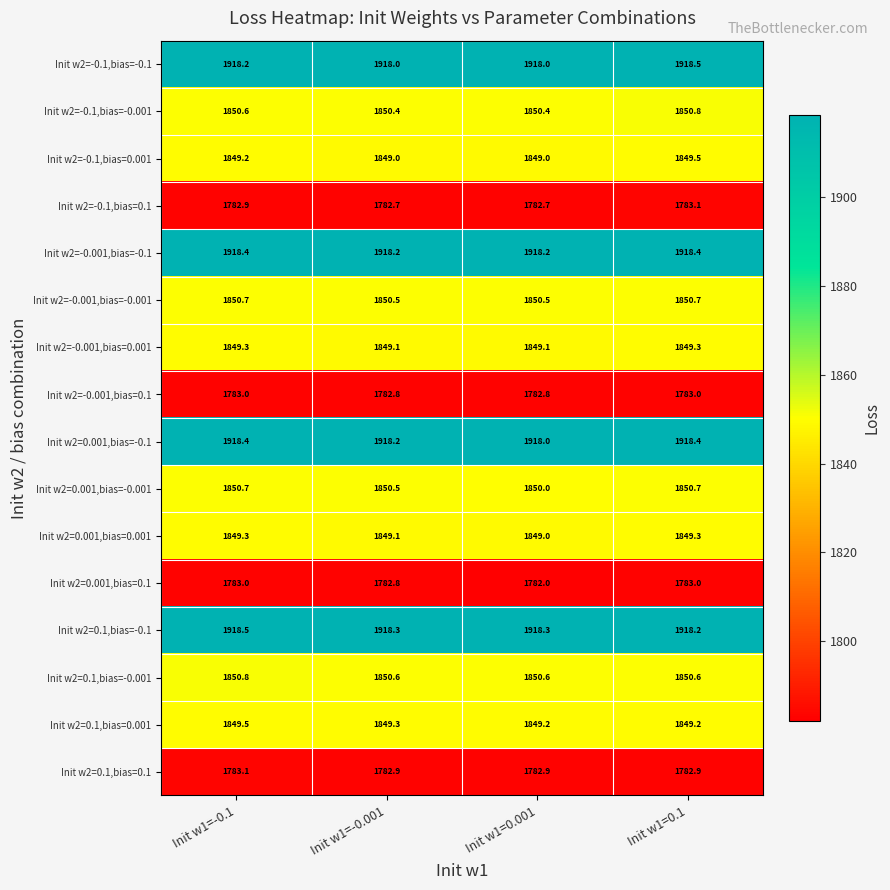

The Init w2=-0.1,bias=-0.001 series shows 2829.8 at Init w1=0.1. True or false?

False